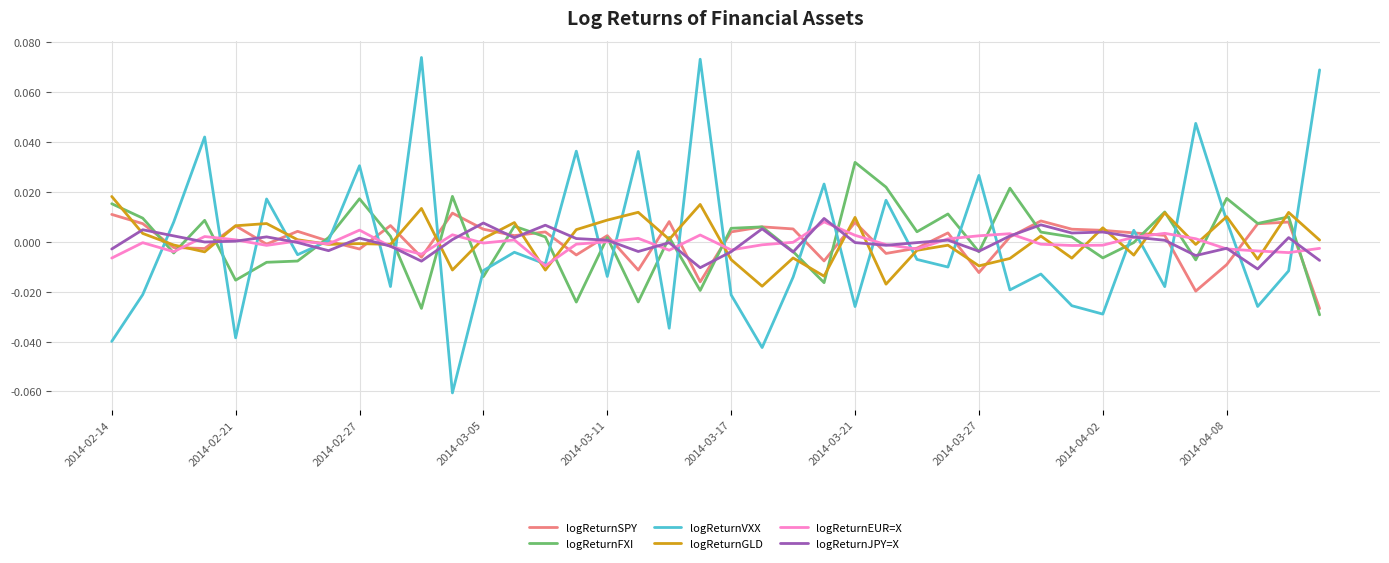

Which series has the widest spread of values?

logReturnVXX